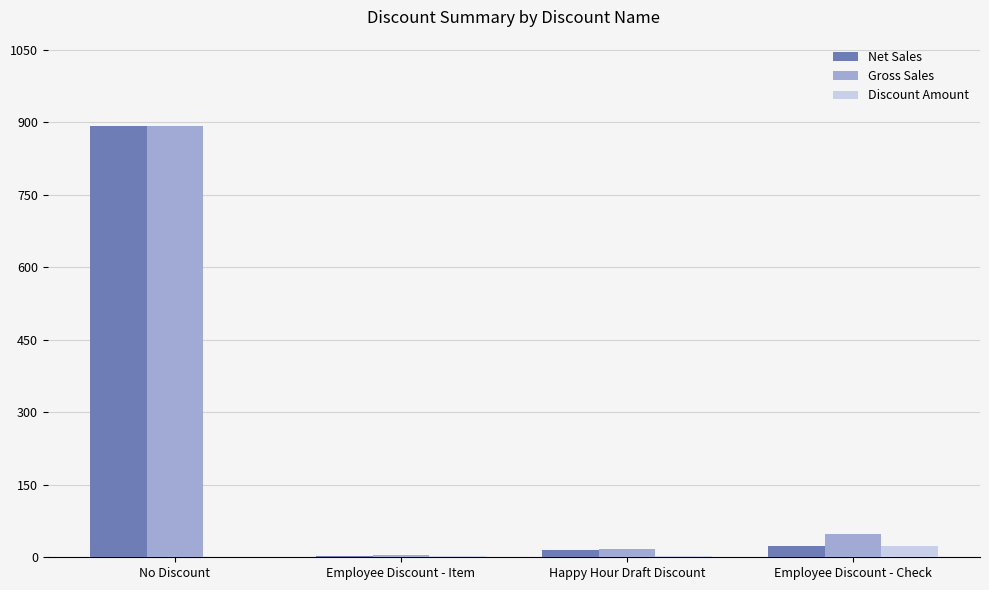

Are the bars grouped side by side (vs. stacked)?

Yes